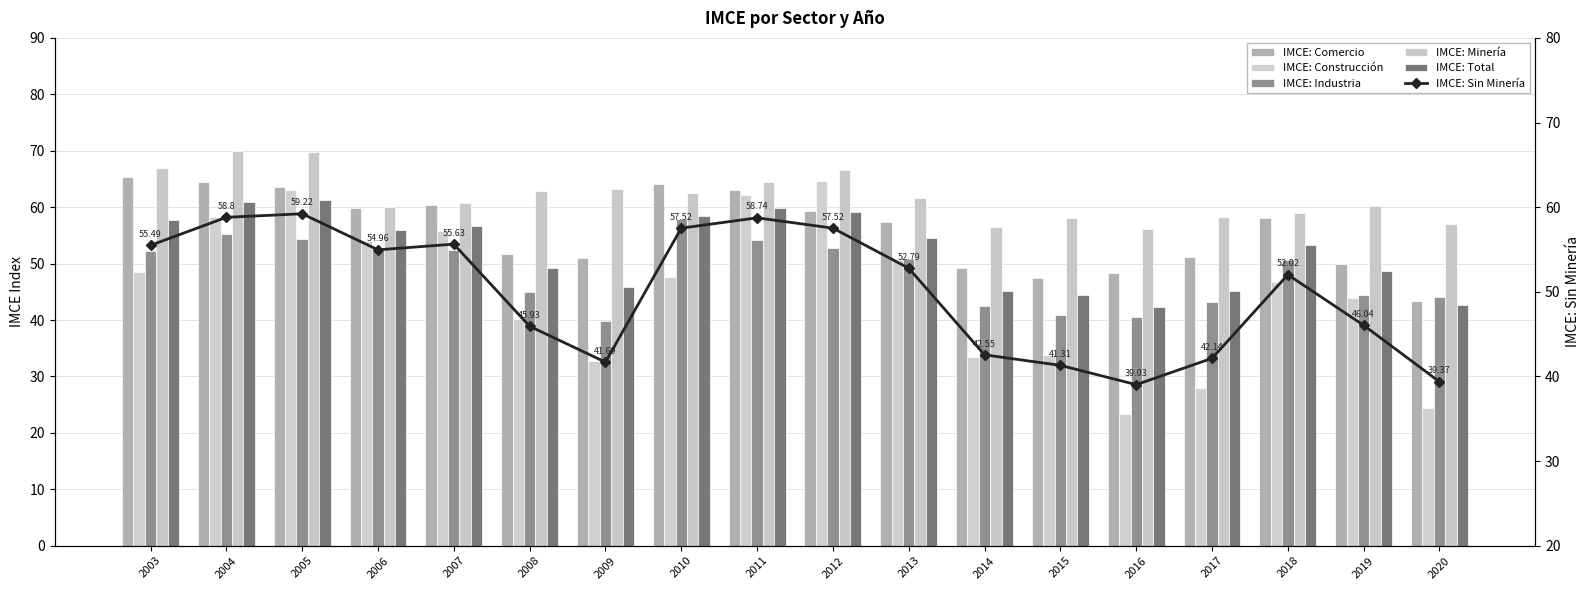

Is it true that IMCE: Sin Minería equals 30.3 at 2012?

False